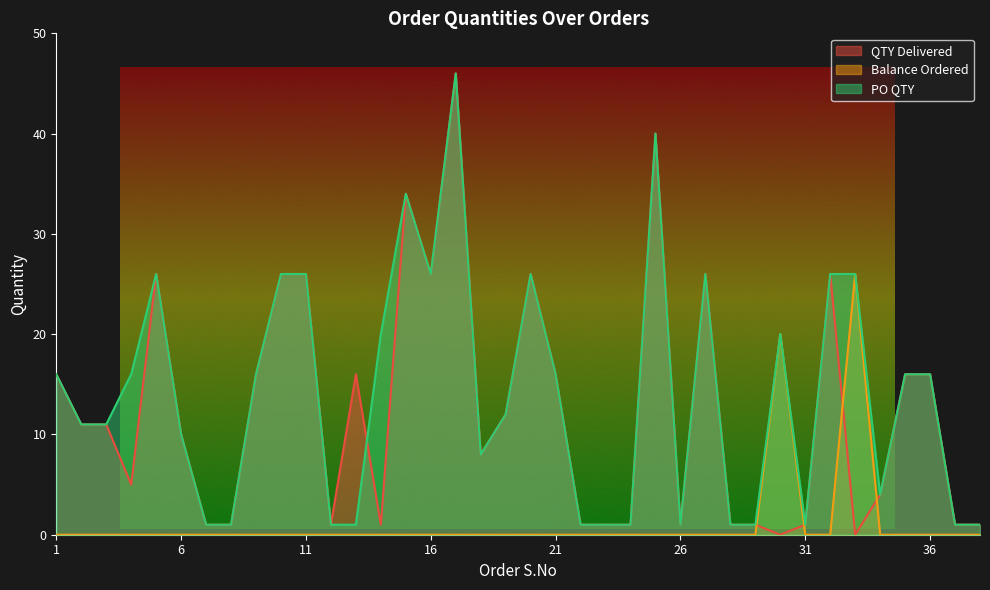

How many lines are shown in the chart?

3